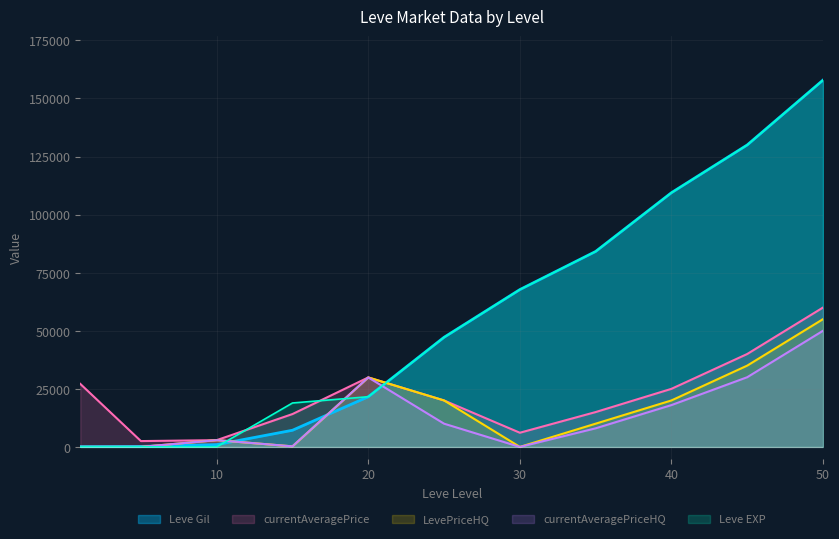

How many lines are shown in the chart?

5